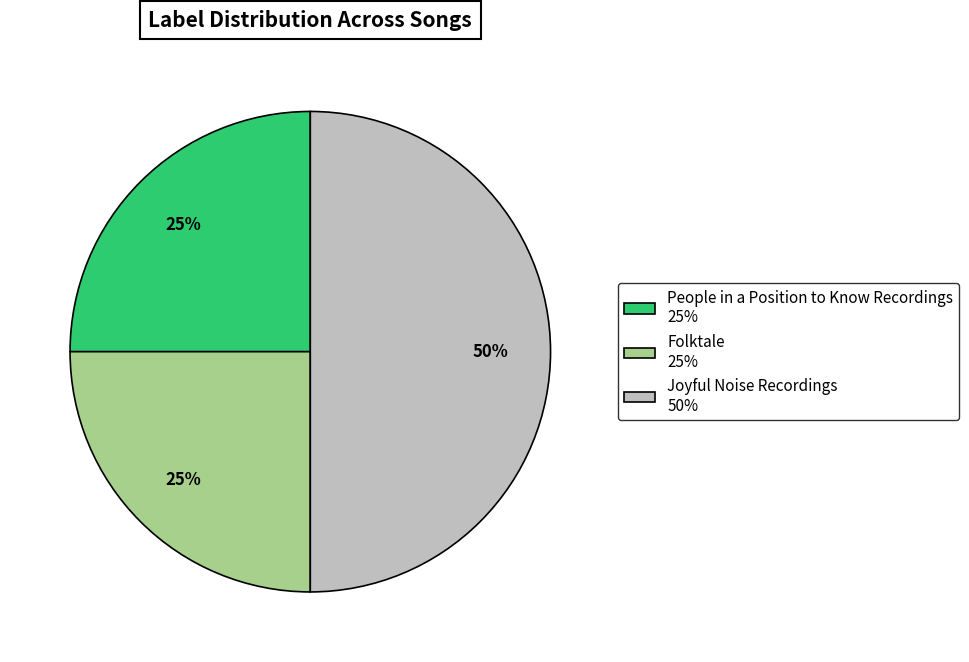

To the nearest percent, what is the difference between the People in a Position to Know Recordings and Joyful Noise Recordings slice percentages?

25%